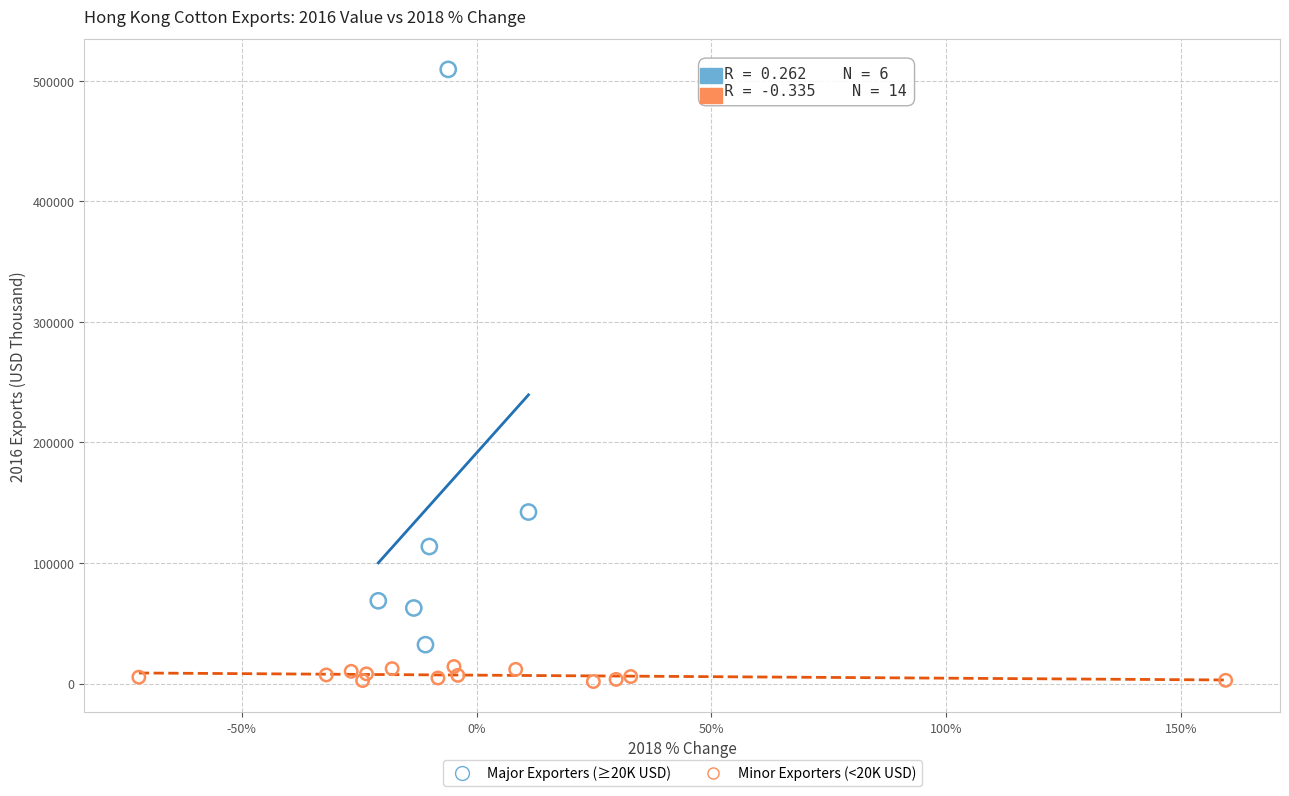

Which series reaches the minimum Y coordinate?

Minor Exporters (<20K USD)